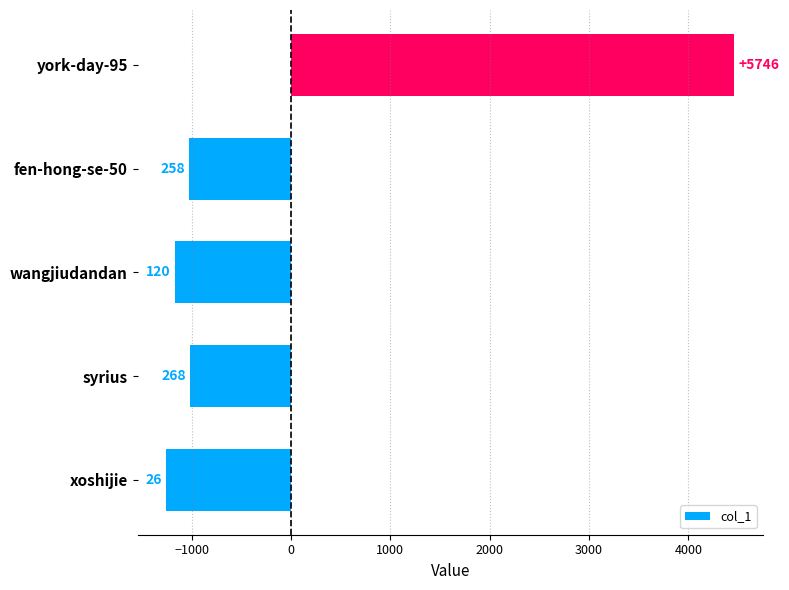

How many bars are there in total?

5